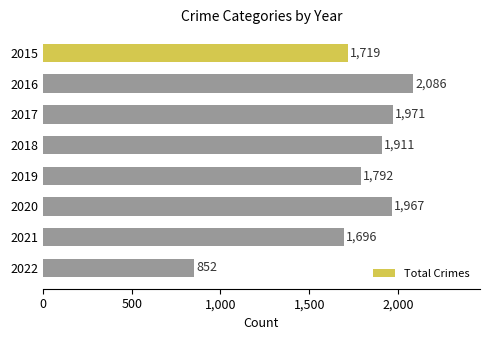

Which has a higher value, 2020 or 2018?

2020